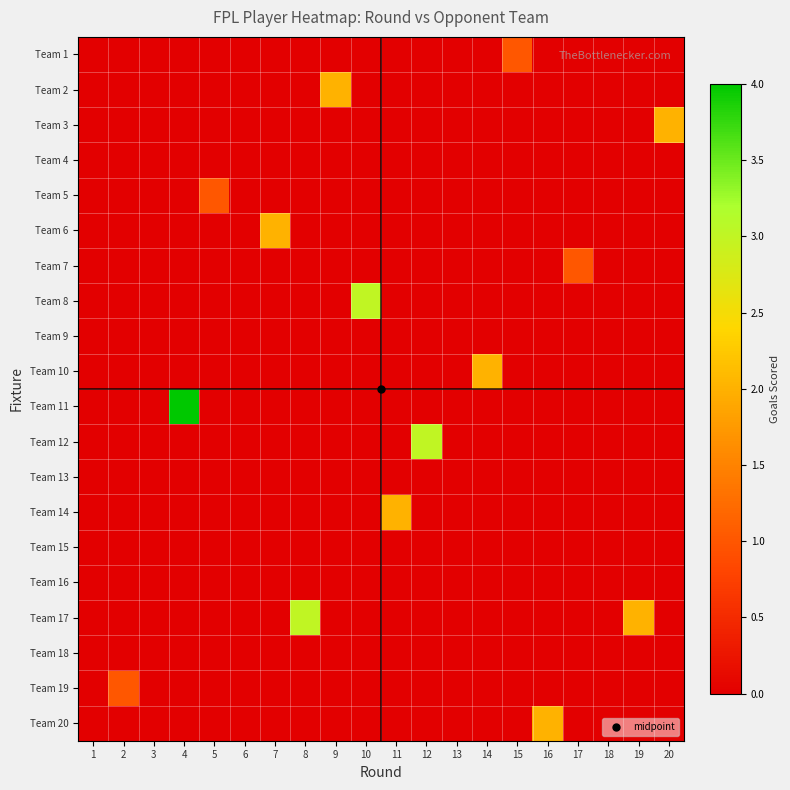

Which series has the largest range (max minus min)?

Team 11